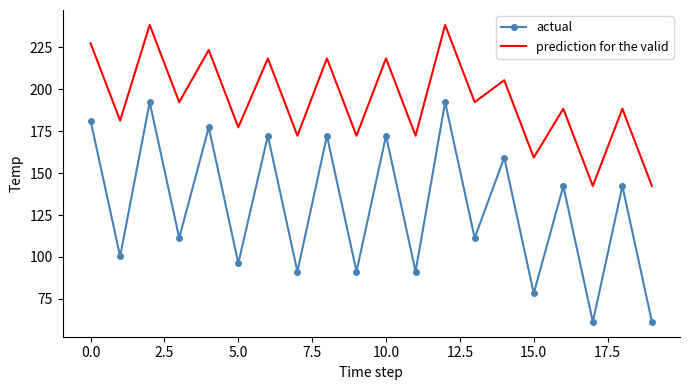

Rank the series by their maximum value, from lowest to highest.

actual, prediction for the valid